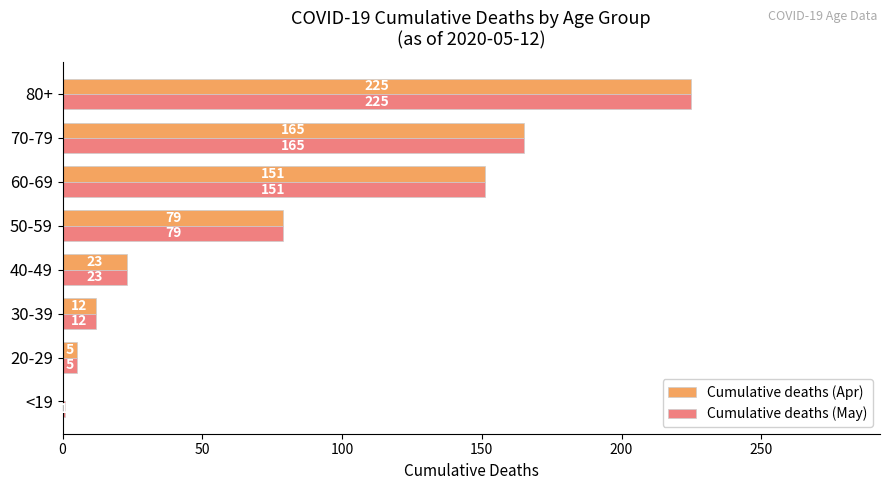

Count the number of data series in this chart.

2